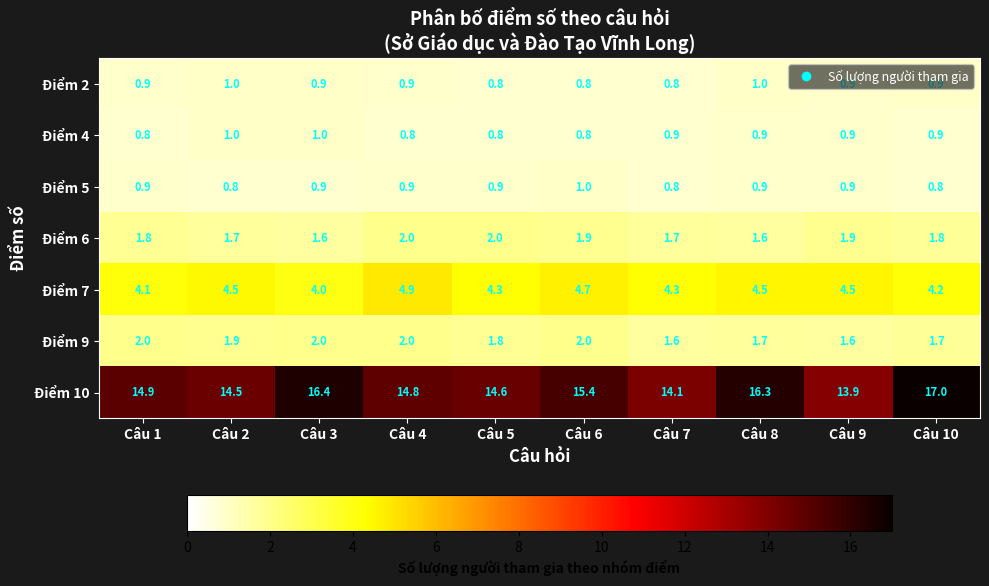

True or false: Điểm 9 has a value of 3.2 at Câu 4.

False